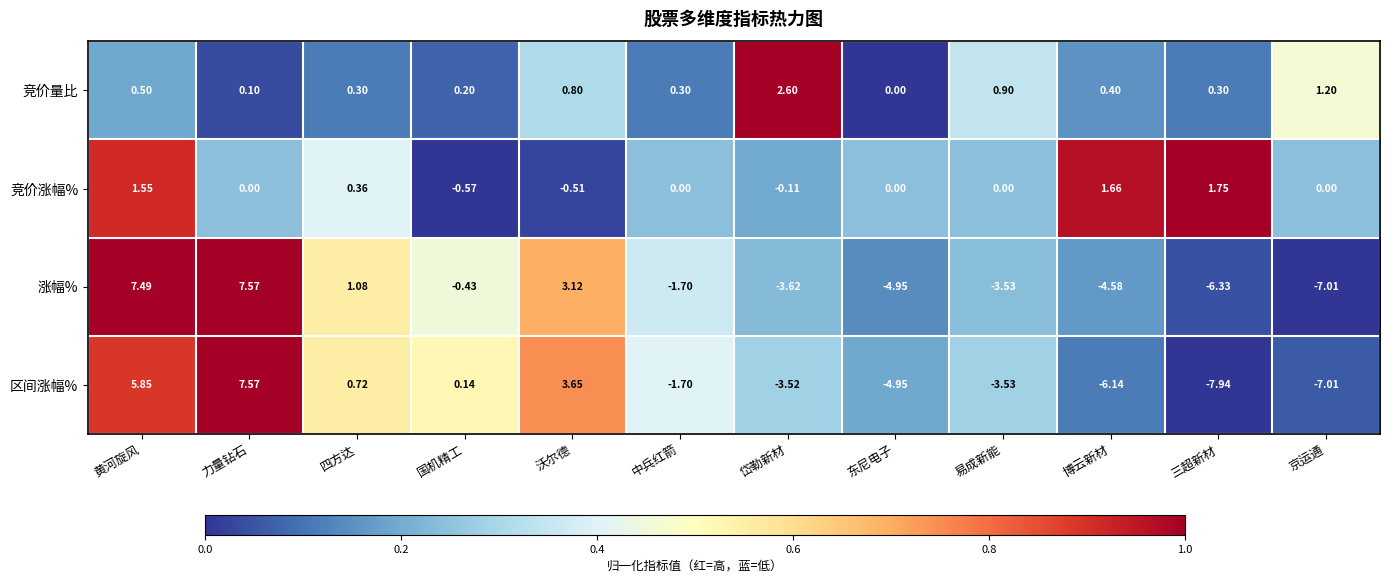

Which series has the widest spread of values?

区间涨幅%